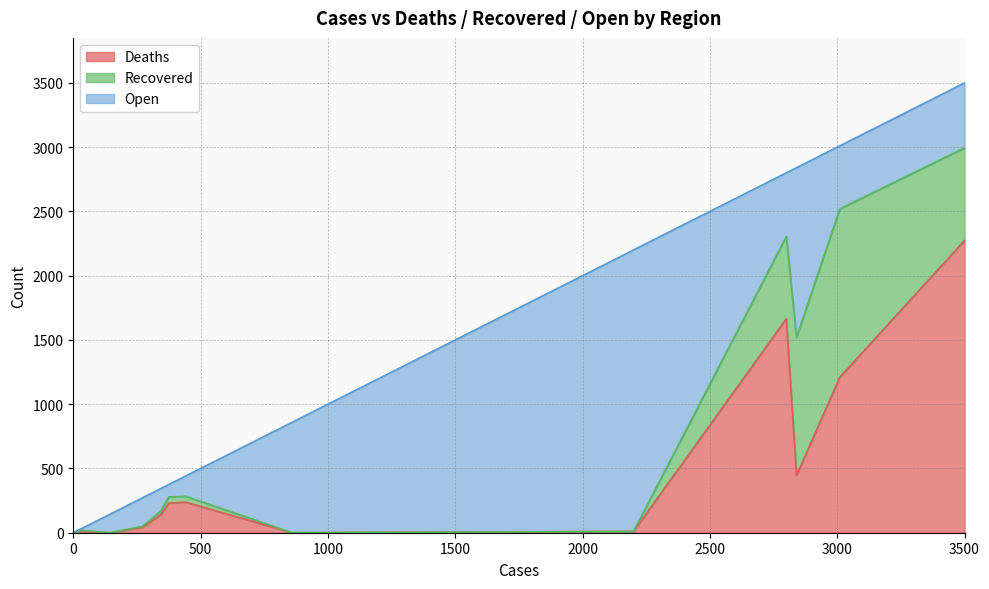

What is the difference between the maximum and minimum values in the Deaths series?

2274